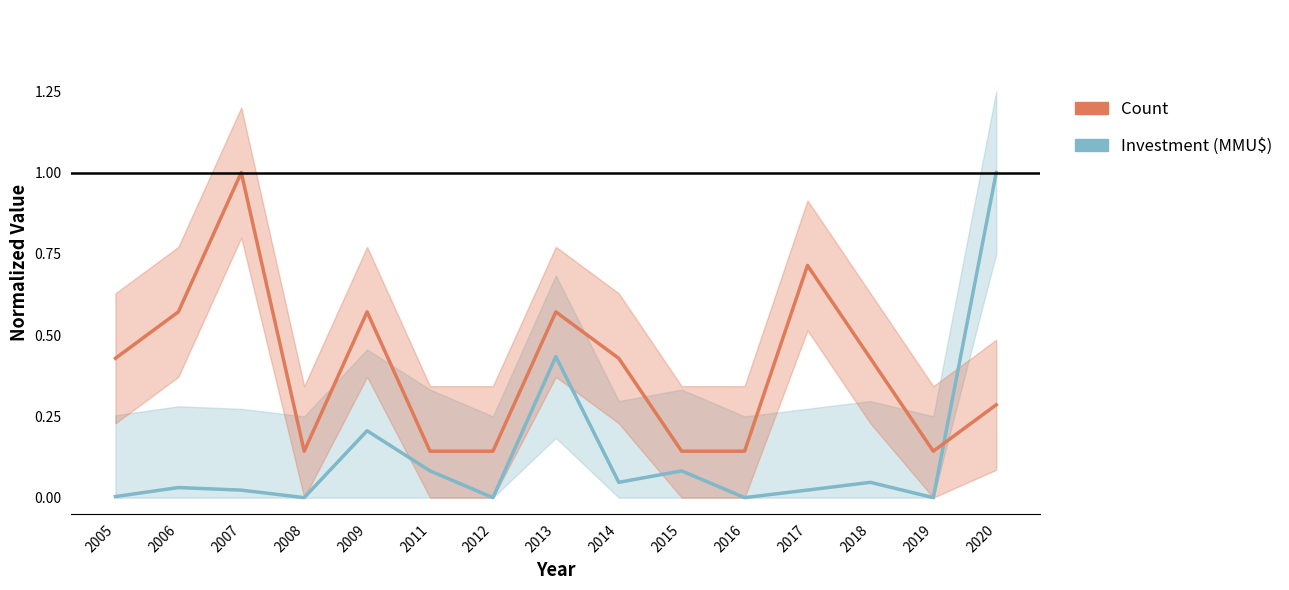

What is the total value across all series at 2008?

0.1